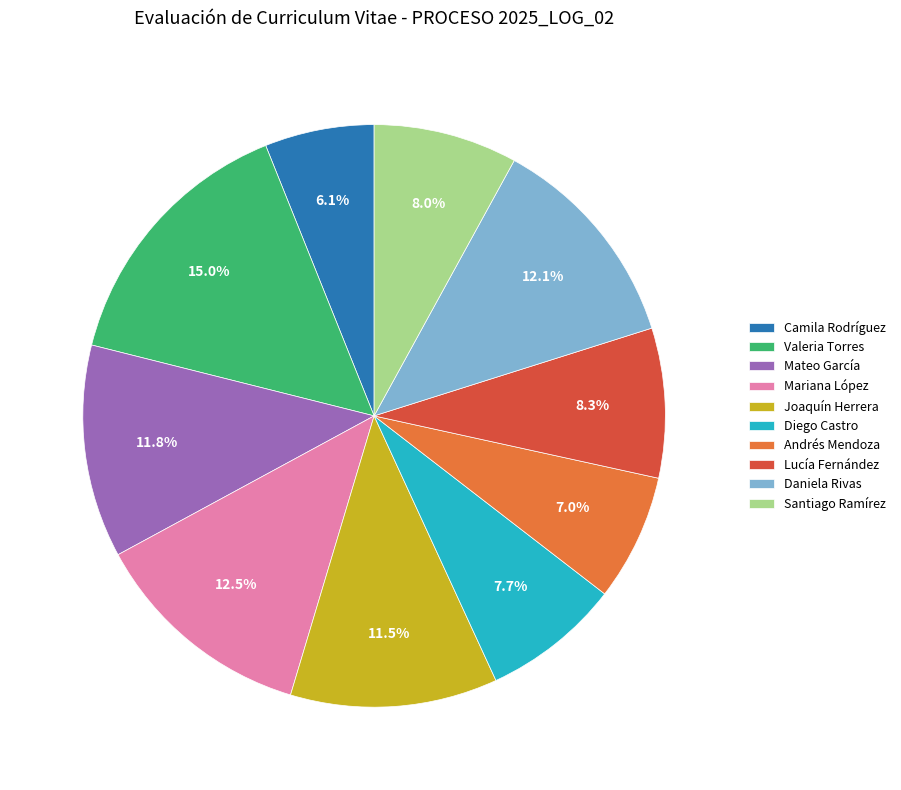

Count the number of slices in the pie.

10